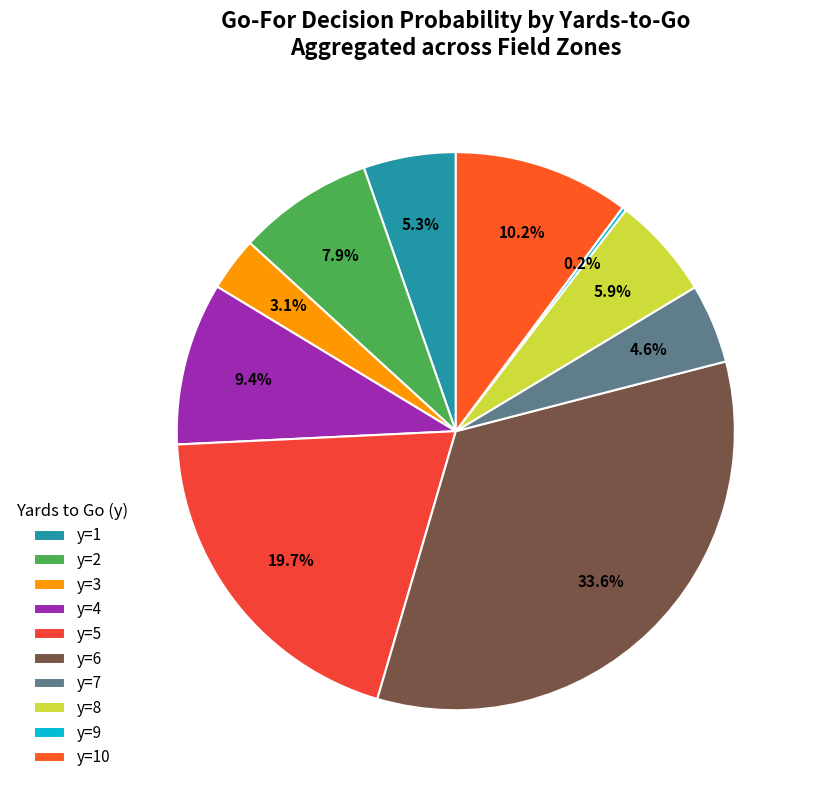

Rank the categories by value from lowest to highest.

y=9, y=3, y=7, y=1, y=8, y=2, y=4, y=10, y=5, y=6